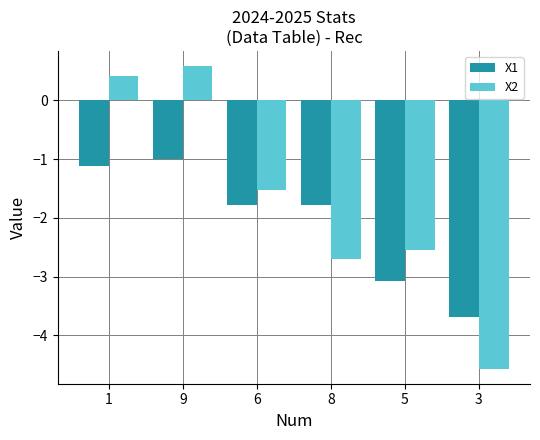

Which series changed the most between 6 and 8?

X2